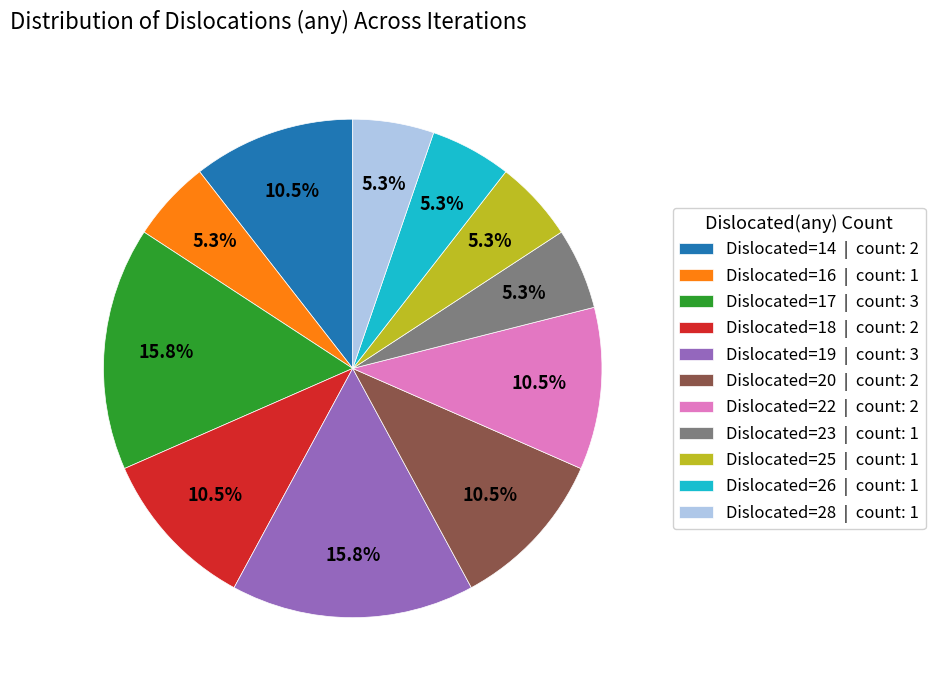

Does any single category account for the majority?

No